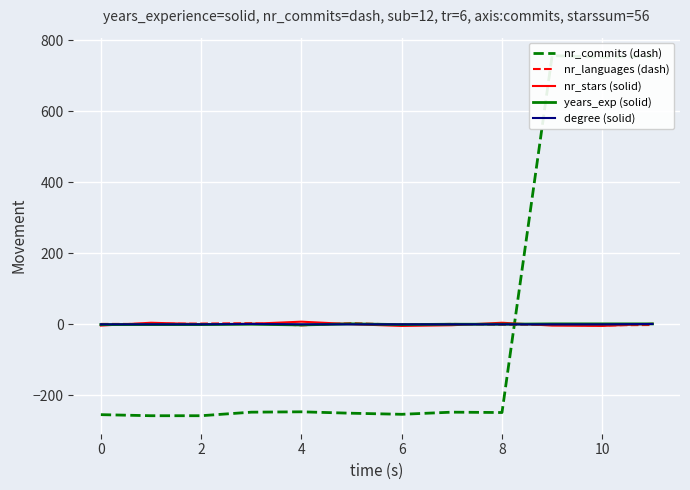

True or false: nr_languages (dash) has a value of 1.0 at 0.

True